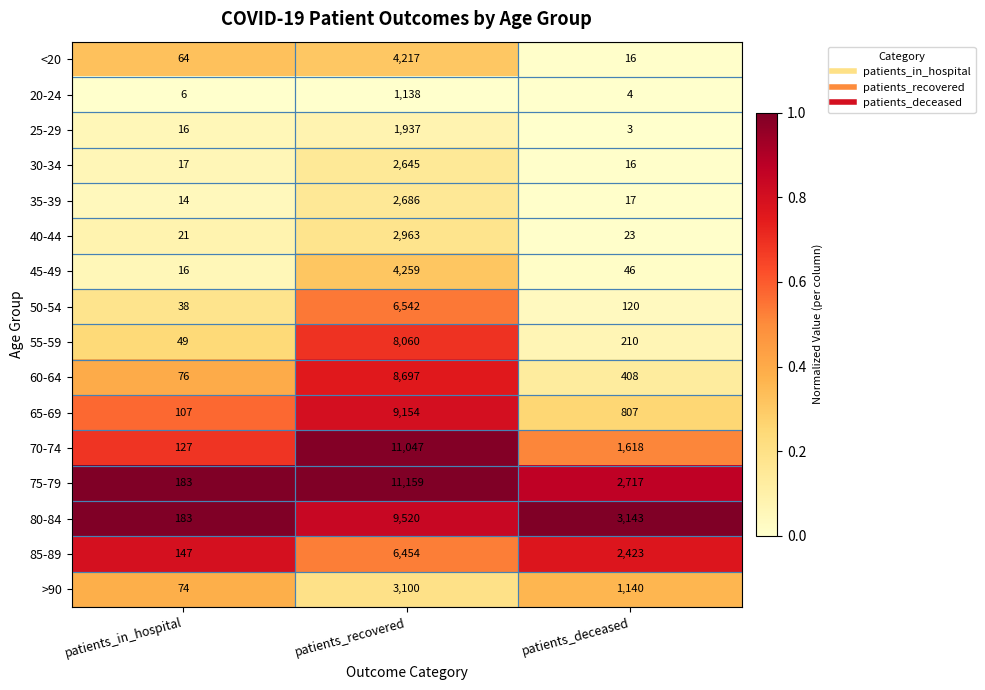

Rank the series by their maximum value, from lowest to highest.

20-24, 25-29, 30-34, 35-39, 40-44, >90, <20, 45-49, 85-89, 50-54, 55-59, 60-64, 65-69, 80-84, 70-74, 75-79